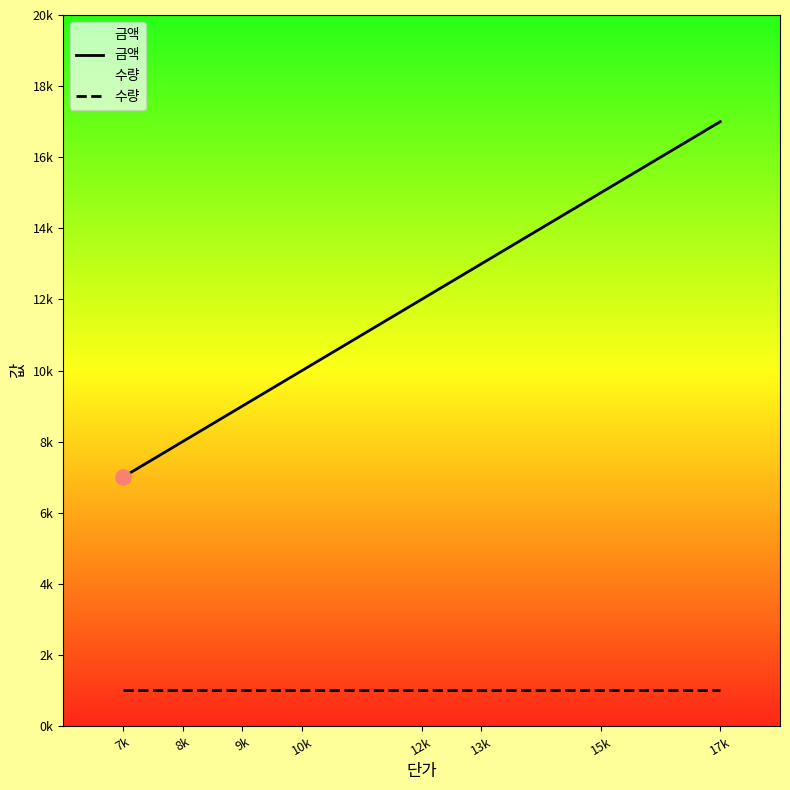

Which series has the largest total across all categories?

금액